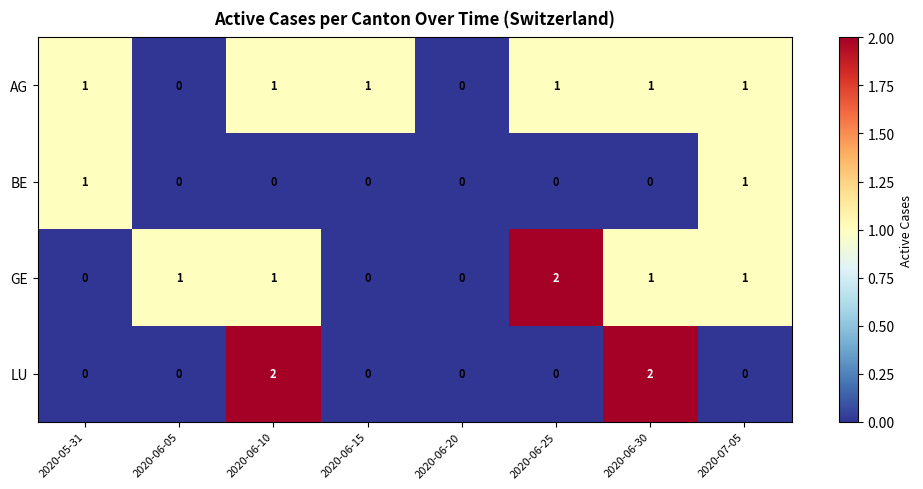

Which series changed the most between 2020-06-30 and 2020-07-05?

LU